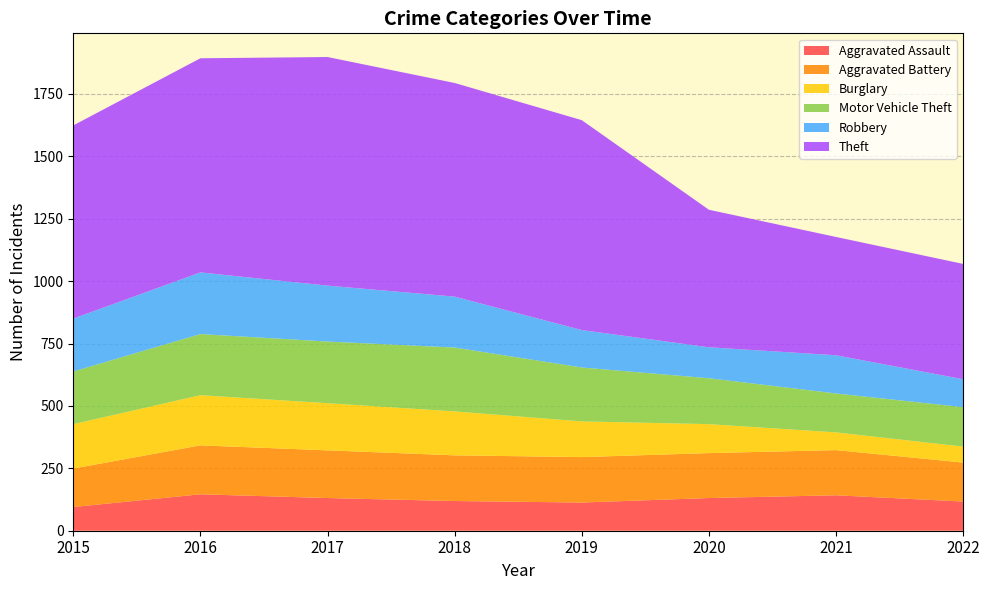

Reading right to left, extract all data points from this chart.

Aggravated Assault: 2022=117	2021=142	2020=131	2019=113	2018=119	2017=131	2016=146	2015=95
Aggravated Battery: 2022=156	2021=181	2020=180	2019=182	2018=183	2017=191	2016=196	2015=154
Burglary: 2022=64	2021=71	2020=116	2019=143	2018=176	2017=189	2016=201	2015=178
Motor Vehicle Theft: 2022=158	2021=156	2020=184	2019=216	2018=256	2017=247	2016=245	2015=211
Robbery: 2022=112	2021=153	2020=124	2019=150	2018=204	2017=224	2016=247	2015=212
Theft: 2022=462	2021=474	2020=551	2019=841	2018=856	2017=916	2016=858	2015=774